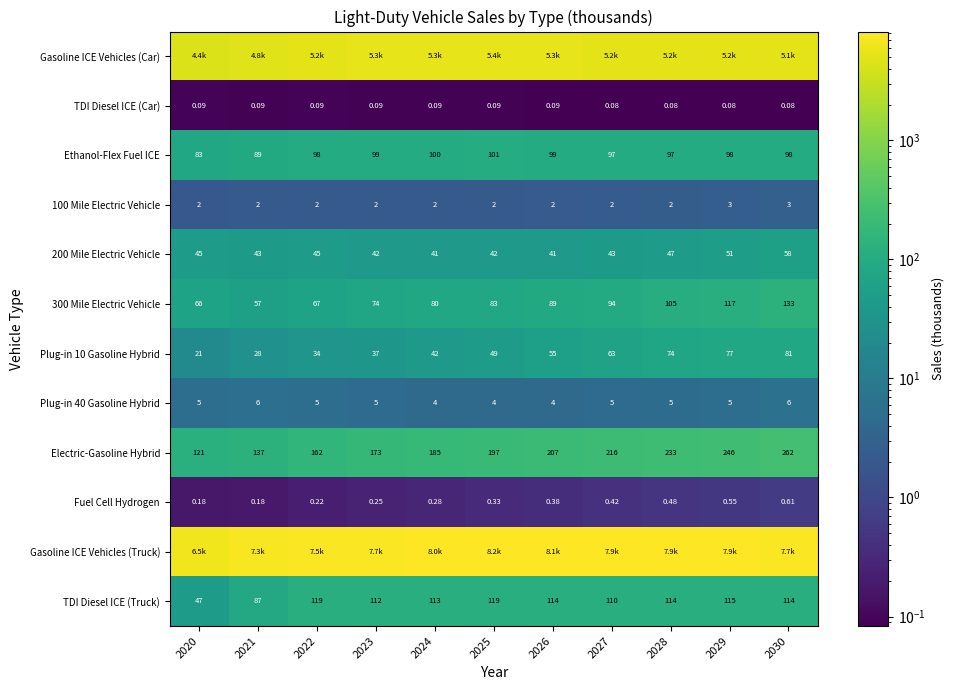

Is the value of Plug-in 10 Gasoline Hybrid at 2026 greater than the value of Fuel Cell Hydrogen at 2023?

Yes